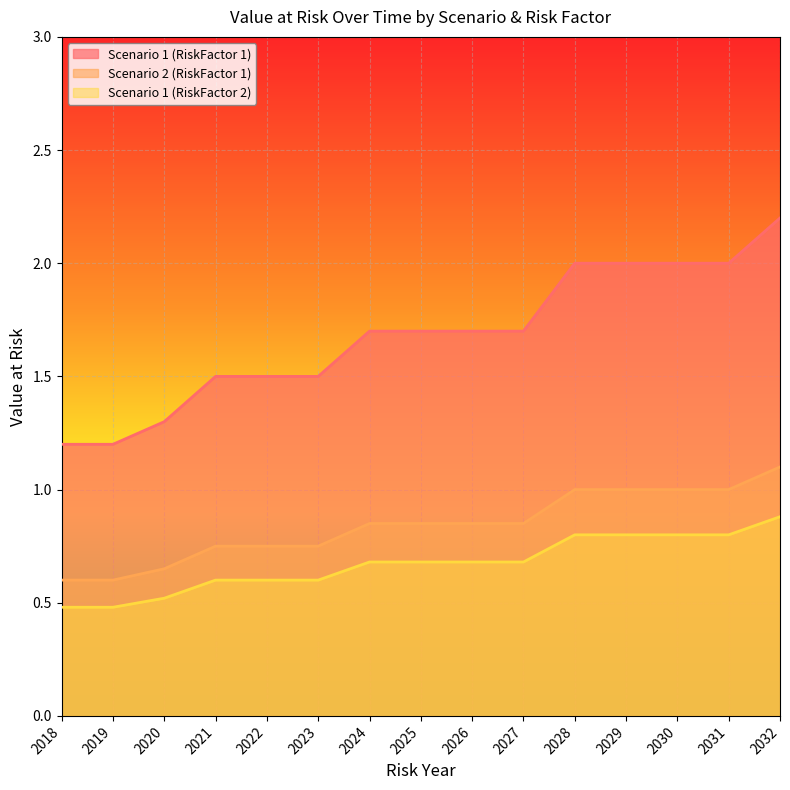

What is the value of the Scenario 1 (RiskFactor 1) point at the 11th from the left?

2.0